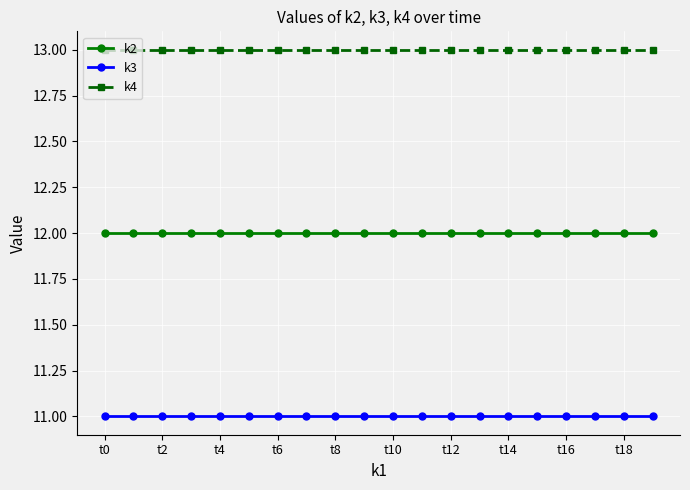

What is the lowest value of the k2 series?

12